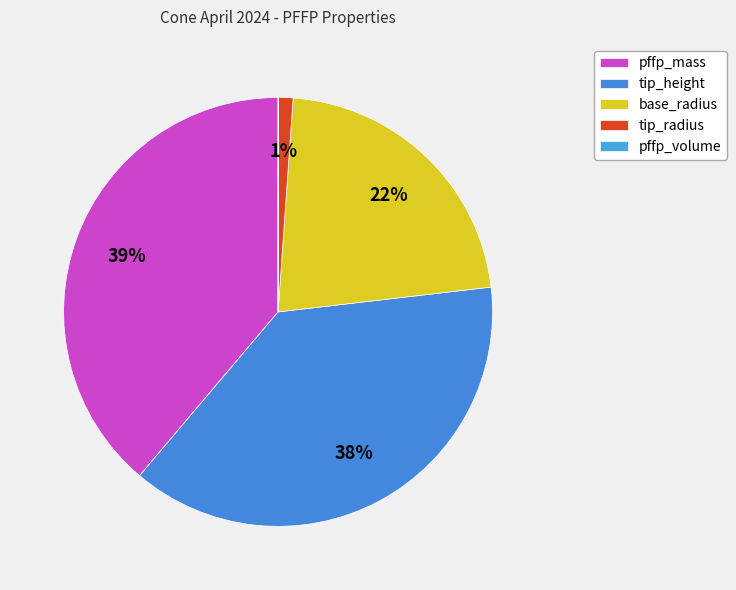

The tip_radius slice represents 8% of the pie. True or false?

False